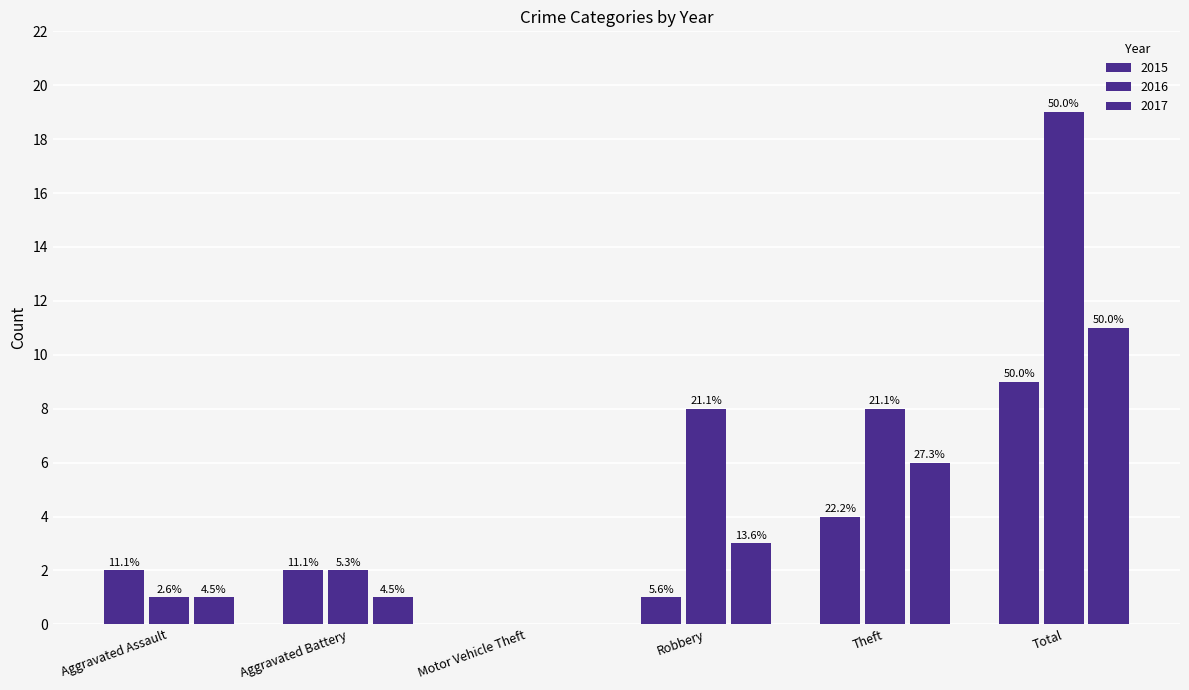

At which category is the sum across all series the highest?

Total